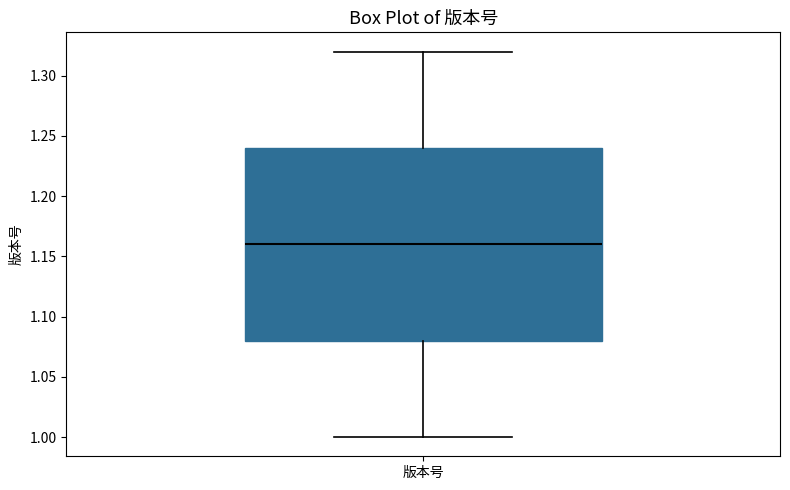

Transcribe this box plot: give where the median line is, the range the box spans, and where the two whiskers end, as read against the y-axis. The values are not printed on the chart, so give them approximately, as read against the axis.

median 1.16, box 1.08 to 1.24, whiskers 1.00 to 1.32